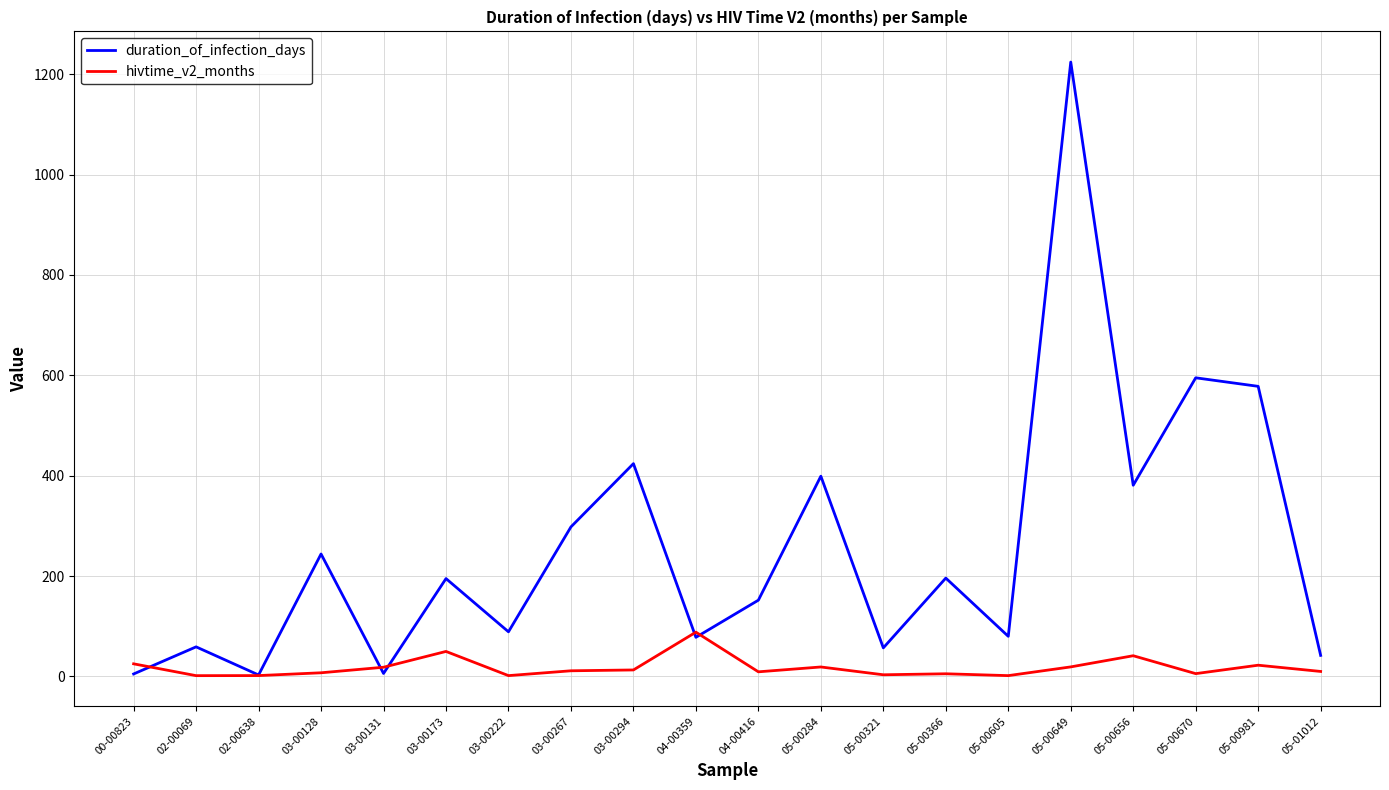

Which series has the largest total across all categories?

duration_of_infection_days